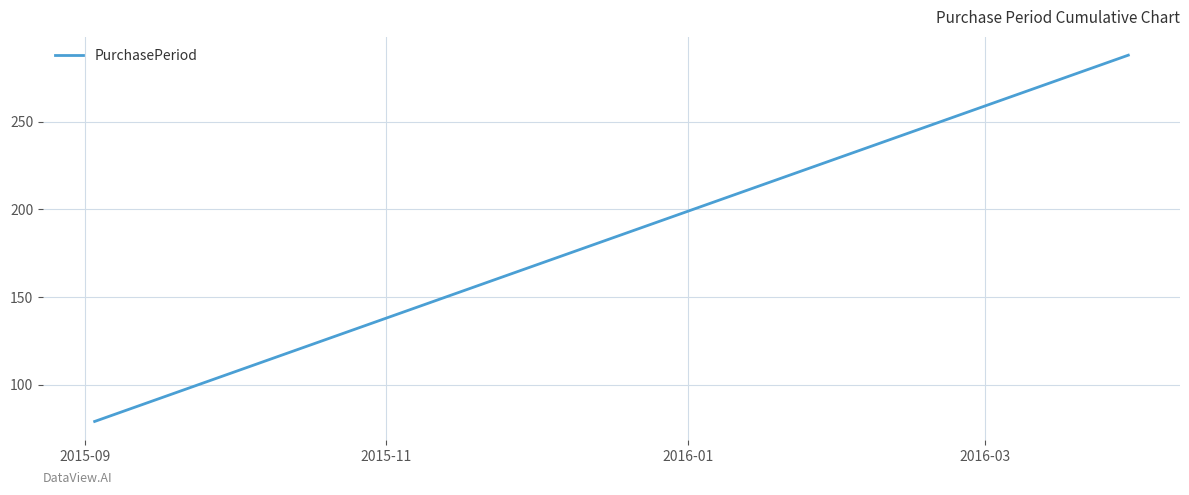

Does the chart have visible grid lines?

Yes